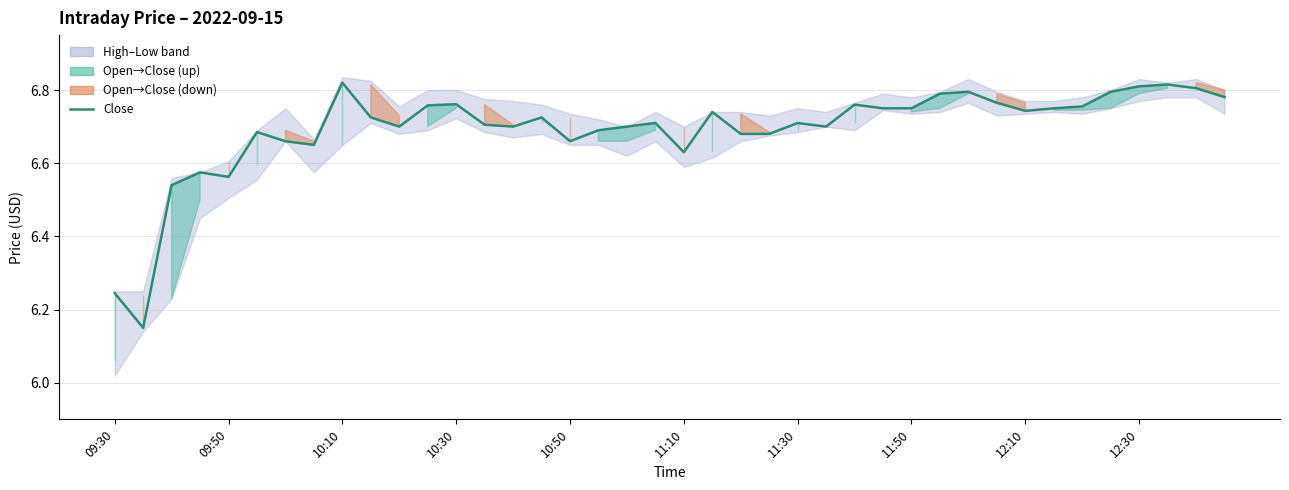

What is the sum of all values?

267.7